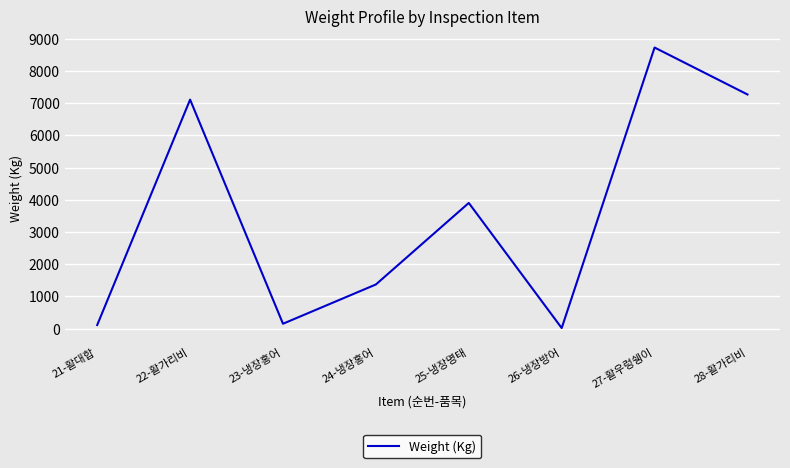

Is it true that the value at 28-활가리비 is 11170?

False